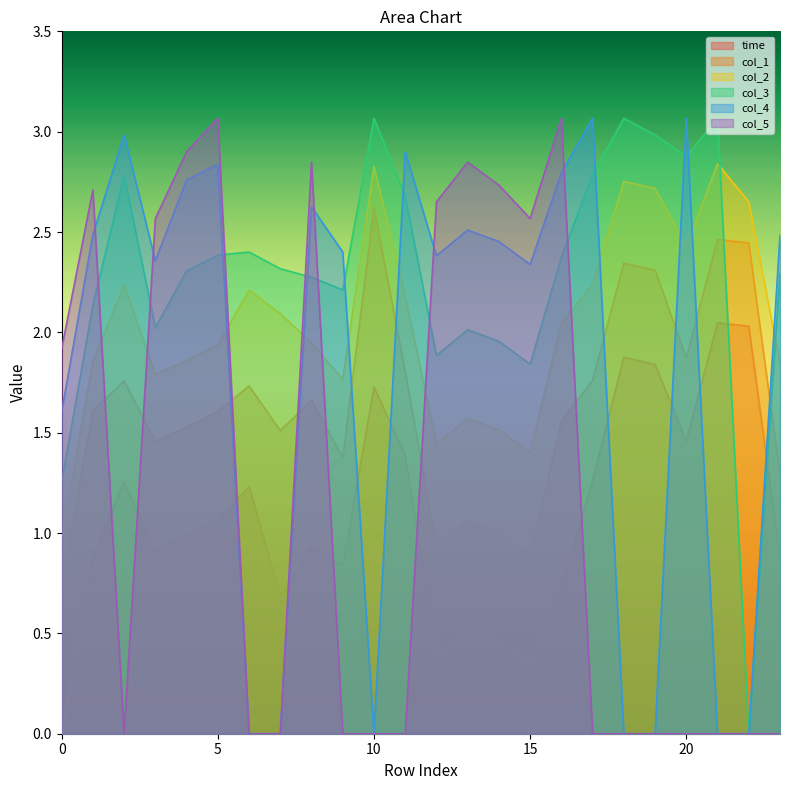

In col_3, how many points are higher than both neighbors (excluding endpoints)?

6